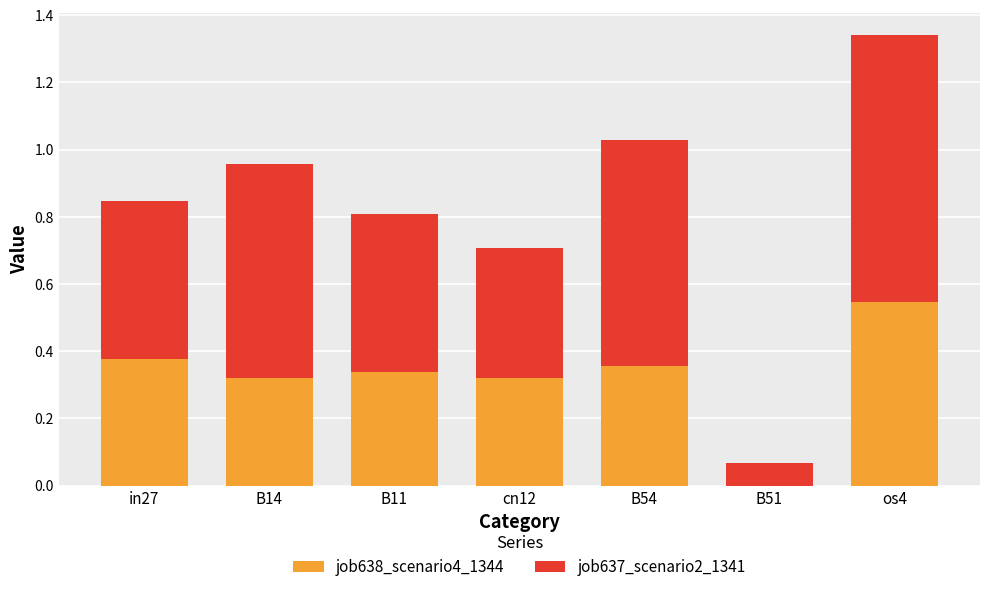

Is it true that job638_scenario4_1344 equals 0.5 at cn12?

False